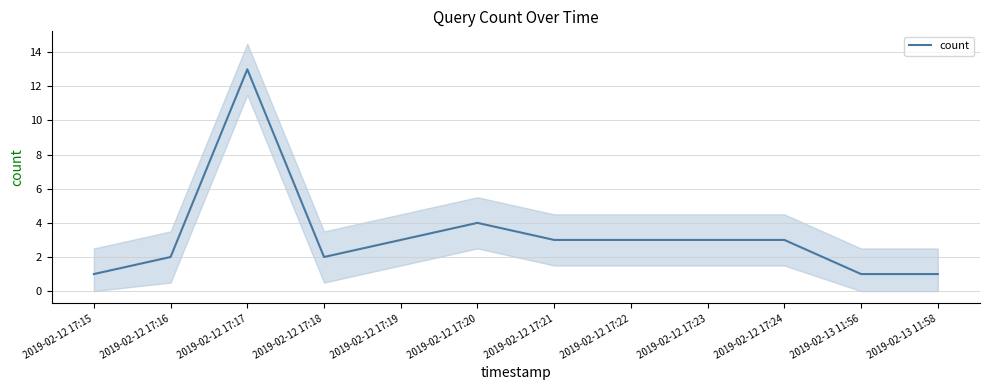

Reading right to left, extract all data points from this chart.

1	1	3	3	3	3	4	3	2	13	2	1